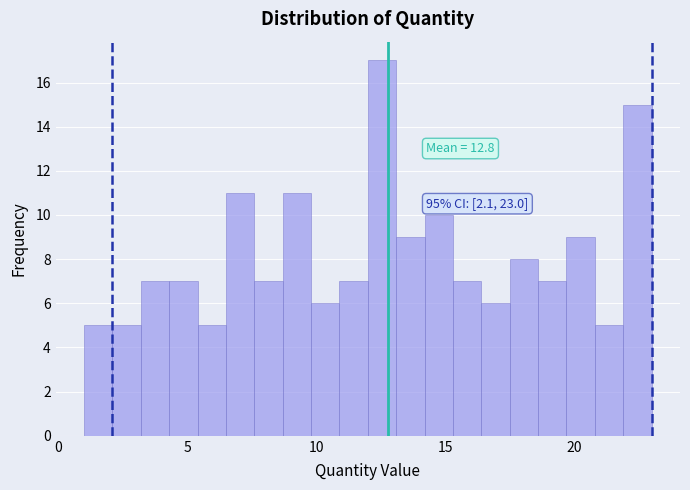

Around what value on the x-axis is the tallest bar? Give the approximate position of its centre, as read against the axis.

12.5